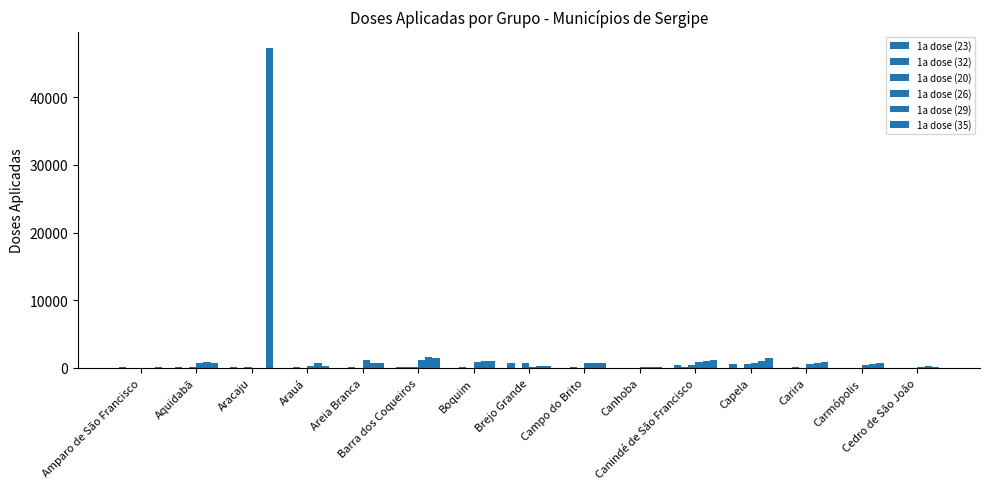

Which series has the largest total across all categories?

1a dose (35)